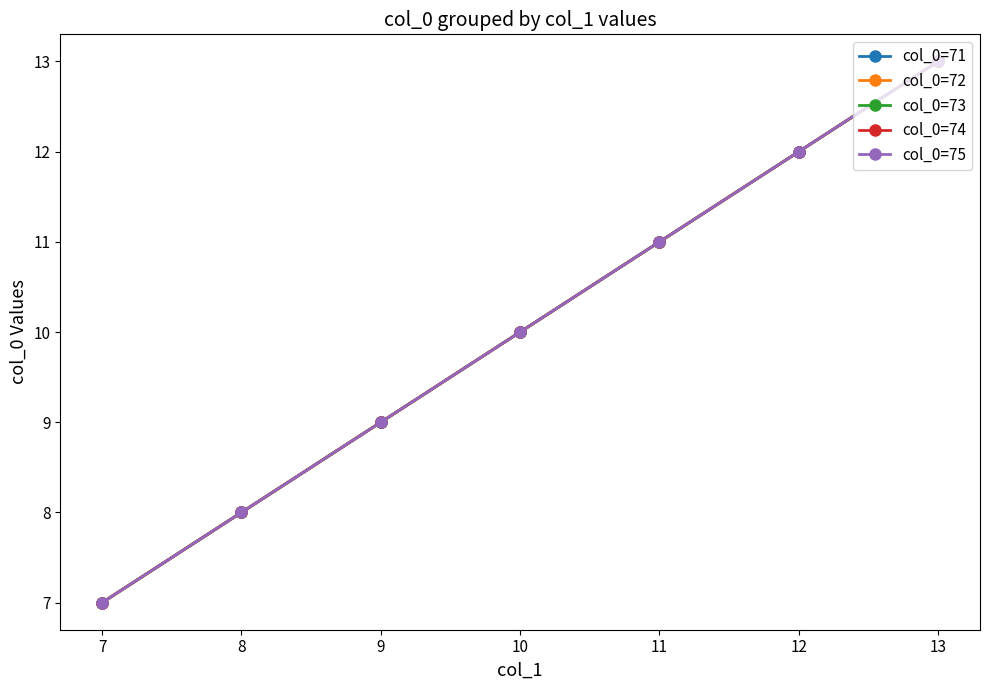

At how many categories does at least one series exceed 10?

3